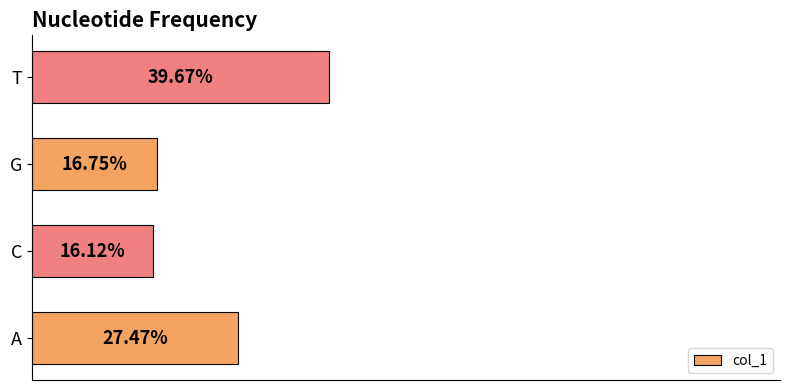

Are the bars horizontal?

Yes